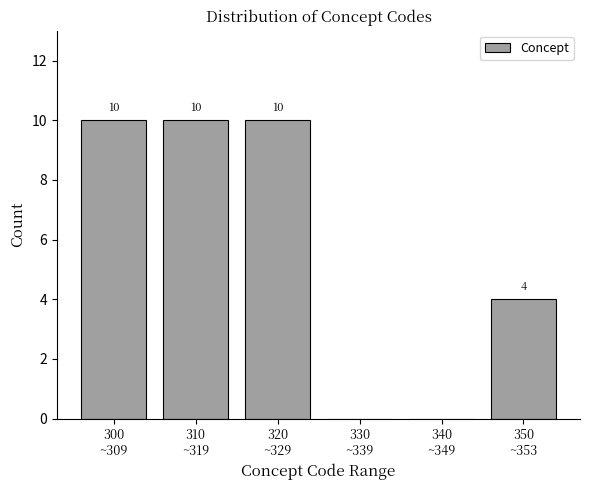

How many values are between 0 and 10?

6